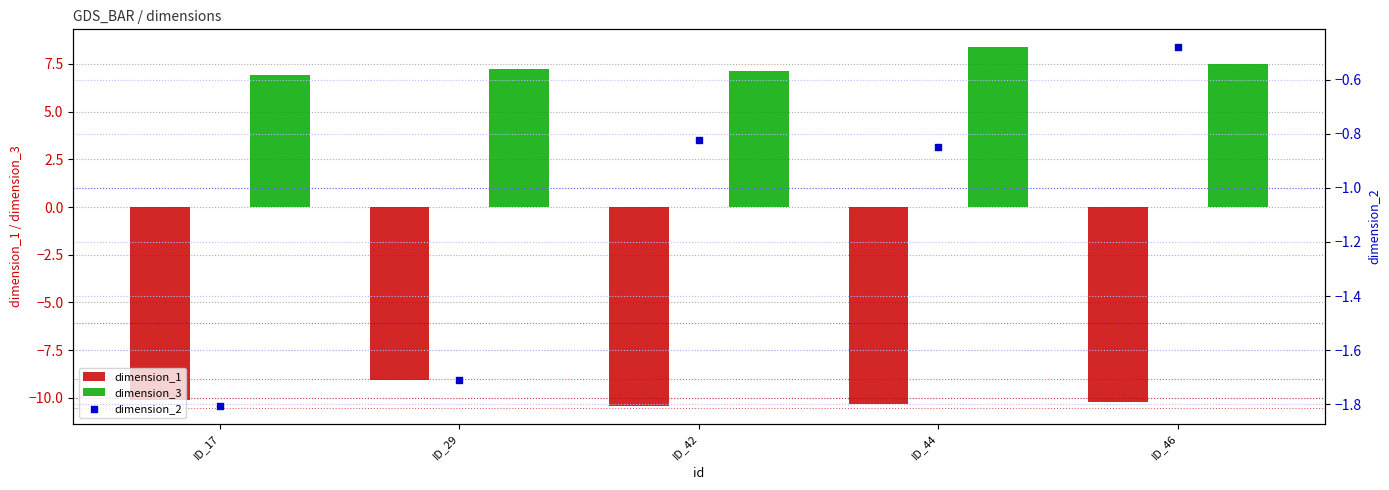

Which series contains the lowest Y value?

dimension_1